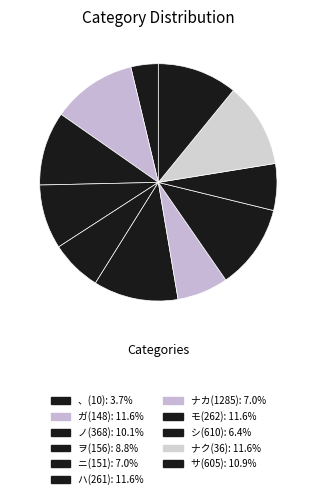

How many slices are in this pie chart?

11